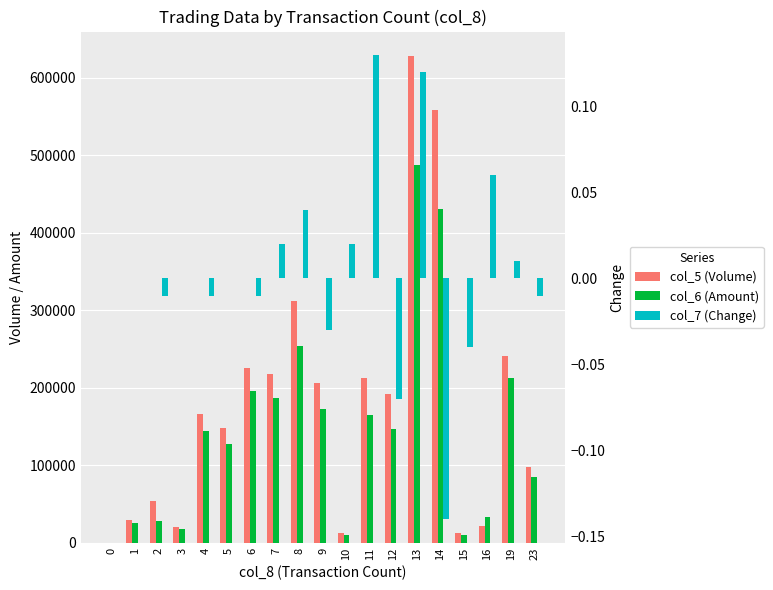

Reading left to right, list all the values displayed in this chart.

col_5 (Volume): 0=0.0	1=29500.0	2=53730.0	3=19970.0	4=165670.0	5=147320.0	6=225790.0	7=217330.0	8=311950.0	9=205580.0	10=12000.0	11=212230.0	12=192050.0	13=628020.0	14=557670.0	15=12360.0	16=21900.0	19=241320.0	23=97560.0
col_6 (Amount): 0=0.0	1=25000.0	2=28000.0	3=17000.0	4=144000.0	5=127000.0	6=196000.0	7=186000.0	8=254000.0	9=173000.0	10=10000.0	11=165000.0	12=146000.0	13=487000.0	14=431000.0	15=10000.0	16=33000.0	19=212000.0	23=85000.0
col_7 (Change): 0=0.0	1=0.0	2=-0.0	3=0.0	4=-0.0	5=0.0	6=-0.0	7=0.0	8=0.0	9=-0.0	10=0.0	11=0.1	12=-0.1	13=0.1	14=-0.1	15=-0.0	16=0.1	19=0.0	23=-0.0